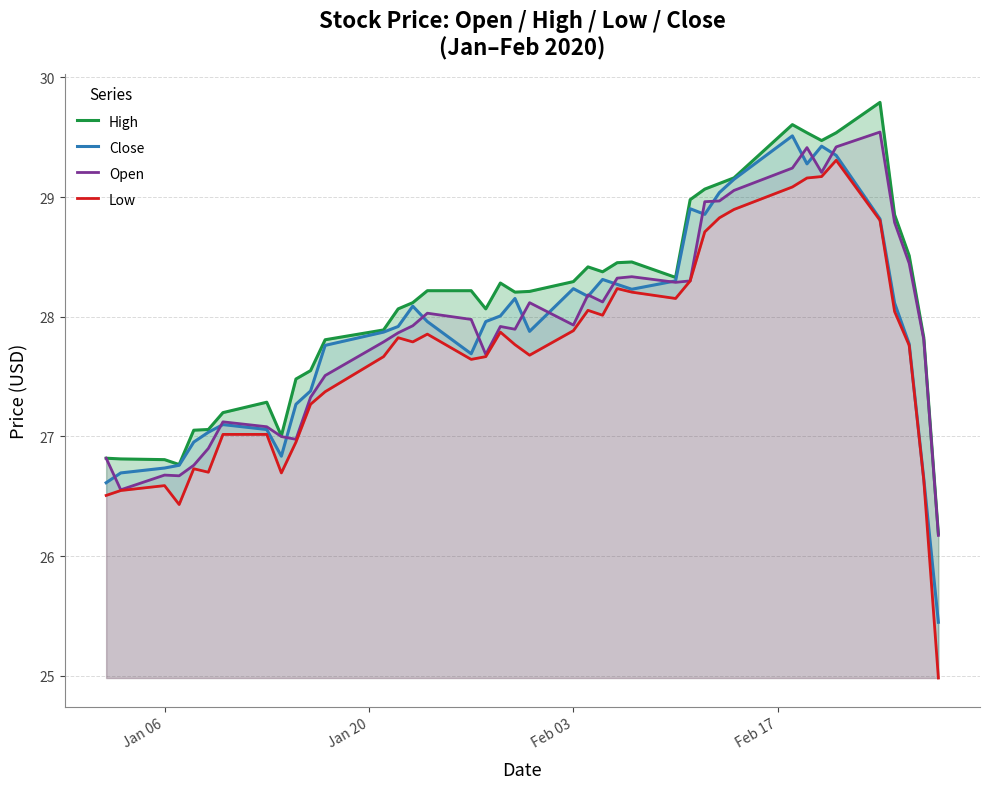

True or false: Low and High cross at least once.

False